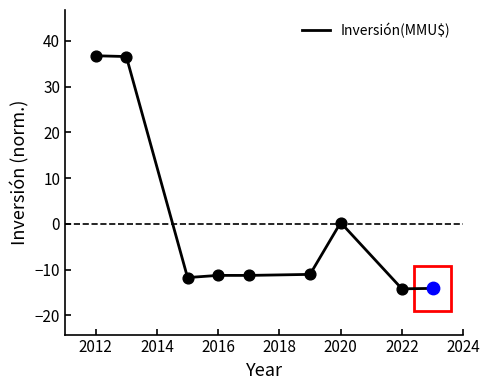

What is the greatest value displayed?

36.7